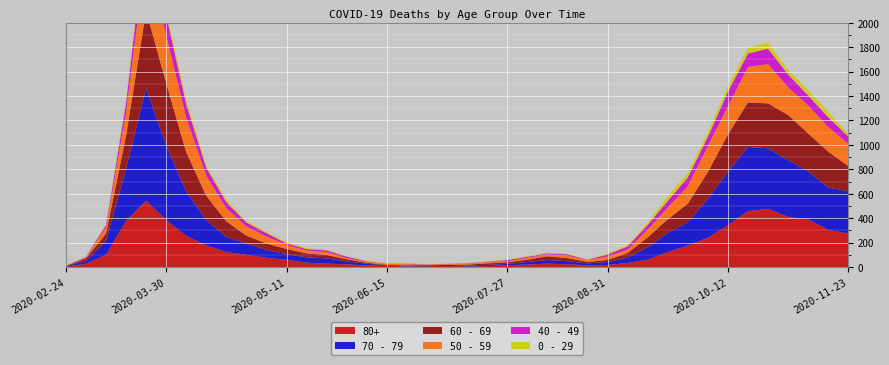

Reading left to right, what are all the values shown in this chart?

80+: 2020-02-24=3	2020-03-02=27	2020-03-09=100	2020-03-16=377	2020-03-23=544	2020-03-30=385	2020-04-06=255	2020-04-13=178	2020-04-20=123	2020-04-27=100	2020-05-04=76	2020-05-11=59	2020-05-18=36	2020-05-25=28	2020-06-01=22	2020-06-08=13	2020-06-15=9	2020-06-22=6	2020-06-29=7	2020-07-06=9	2020-07-13=5	2020-07-20=7	2020-07-27=15	2020-08-03=20	2020-08-10=28	2020-08-17=23	2020-08-24=14	2020-08-31=17	2020-09-07=33	2020-09-14=61	2020-09-21=122	2020-09-28=176	2020-10-05=239	2020-10-12=342	2020-10-19=458	2020-10-26=477	2020-11-02=411	2020-11-09=390	2020-11-16=305	2020-11-23=273
70 - 79: 2020-02-24=4	2020-03-02=22	2020-03-09=113	2020-03-16=427	2020-03-23=920	2020-03-30=608	2020-04-06=365	2020-04-13=206	2020-04-20=123	2020-04-27=94	2020-05-04=63	2020-05-11=47	2020-05-18=43	2020-05-25=43	2020-06-01=24	2020-06-08=14	2020-06-15=6	2020-06-22=5	2020-06-29=5	2020-07-06=8	2020-07-13=7	2020-07-20=11	2020-07-27=11	2020-08-03=21	2020-08-10=29	2020-08-17=25	2020-08-24=16	2020-08-31=24	2020-09-07=43	2020-09-14=102	2020-09-21=157	2020-09-28=191	2020-10-05=318	2020-10-12=439	2020-10-19=526	2020-10-26=495	2020-11-02=464	2020-11-09=394	2020-11-16=346	2020-11-23=348
60 - 69: 2020-02-24=2	2020-03-02=22	2020-03-09=61	2020-03-16=272	2020-03-23=634	2020-03-30=514	2020-04-06=320	2020-04-13=199	2020-04-20=128	2020-04-27=63	2020-05-04=54	2020-05-11=42	2020-05-18=33	2020-05-25=28	2020-06-01=18	2020-06-08=8	2020-06-15=3	2020-06-22=3	2020-06-29=6	2020-07-06=3	2020-07-13=8	2020-07-20=12	2020-07-27=13	2020-08-03=19	2020-08-10=31	2020-08-17=25	2020-08-24=12	2020-08-31=17	2020-09-07=39	2020-09-14=80	2020-09-21=112	2020-09-28=152	2020-10-05=221	2020-10-12=305	2020-10-19=364	2020-10-26=368	2020-11-02=370	2020-11-09=310	2020-11-16=294	2020-11-23=206
50 - 59: 2020-02-24=3	2020-03-02=7	2020-03-09=48	2020-03-16=190	2020-03-23=475	2020-03-30=392	2020-04-06=281	2020-04-13=163	2020-04-20=106	2020-04-27=75	2020-05-04=57	2020-05-11=33	2020-05-18=23	2020-05-25=23	2020-06-01=9	2020-06-08=10	2020-06-15=8	2020-06-22=9	2020-06-29=3	2020-07-06=5	2020-07-13=6	2020-07-20=12	2020-07-27=8	2020-08-03=16	2020-08-10=16	2020-08-17=22	2020-08-24=15	2020-08-31=28	2020-09-07=28	2020-09-14=64	2020-09-21=95	2020-09-28=142	2020-10-05=212	2020-10-12=230	2020-10-19=290	2020-10-26=322	2020-11-02=227	2020-11-09=228	2020-11-16=202	2020-11-23=182
40 - 49: 2020-02-24=0	2020-03-02=5	2020-03-09=21	2020-03-16=79	2020-03-23=183	2020-03-30=163	2020-04-06=111	2020-04-13=66	2020-04-20=51	2020-04-27=33	2020-05-04=27	2020-05-11=13	2020-05-18=12	2020-05-25=14	2020-06-01=12	2020-06-08=3	2020-06-15=2	2020-06-22=5	2020-06-29=1	2020-07-06=1	2020-07-13=4	2020-07-20=2	2020-07-27=10	2020-08-03=8	2020-08-10=8	2020-08-17=10	2020-08-24=2	2020-08-31=17	2020-09-07=26	2020-09-14=38	2020-09-21=55	2020-09-28=72	2020-10-05=76	2020-10-12=120	2020-10-19=111	2020-10-26=126	2020-11-02=105	2020-11-09=83	2020-11-16=80	2020-11-23=60
0 - 29: 2020-02-24=1	2020-03-02=0	2020-03-09=10	2020-03-16=25	2020-03-23=47	2020-03-30=42	2020-04-06=36	2020-04-13=19	2020-04-20=20	2020-04-27=12	2020-05-04=11	2020-05-11=10	2020-05-18=8	2020-05-25=6	2020-06-01=2	2020-06-08=4	2020-06-15=6	2020-06-22=5	2020-06-29=2	2020-07-06=1	2020-07-13=2	2020-07-20=1	2020-07-27=3	2020-08-03=6	2020-08-10=6	2020-08-17=2	2020-08-24=5	2020-08-31=9	2020-09-07=11	2020-09-14=20	2020-09-21=40	2020-09-28=38	2020-10-05=39	2020-10-12=44	2020-10-19=46	2020-10-26=52	2020-11-02=38	2020-11-09=45	2020-11-16=43	2020-11-23=25